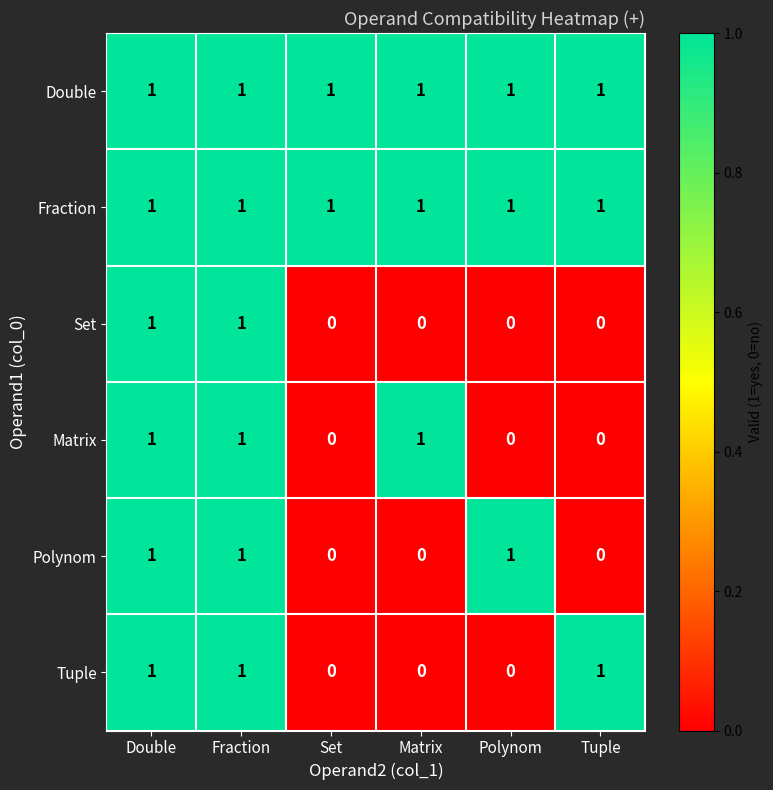

Is it true that Double equals 1 at Double?

True